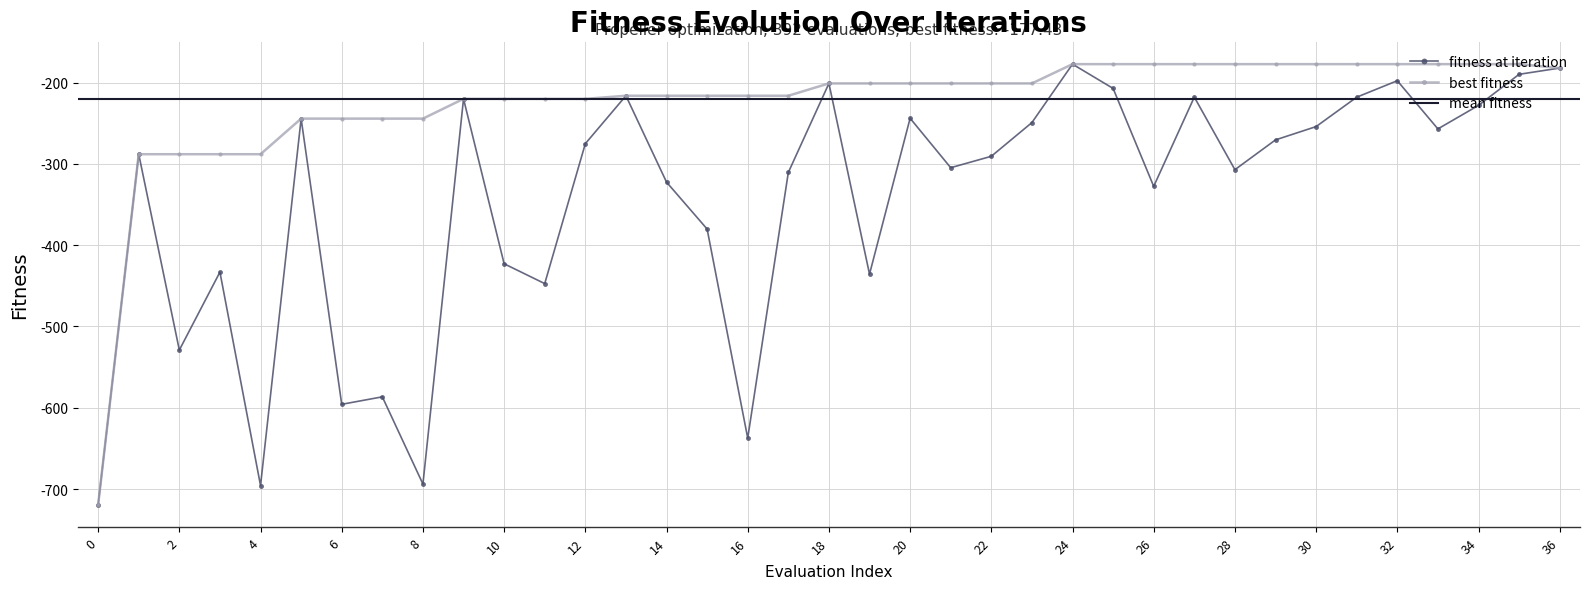

What is the minimum value for fitness at iteration?

-719.3